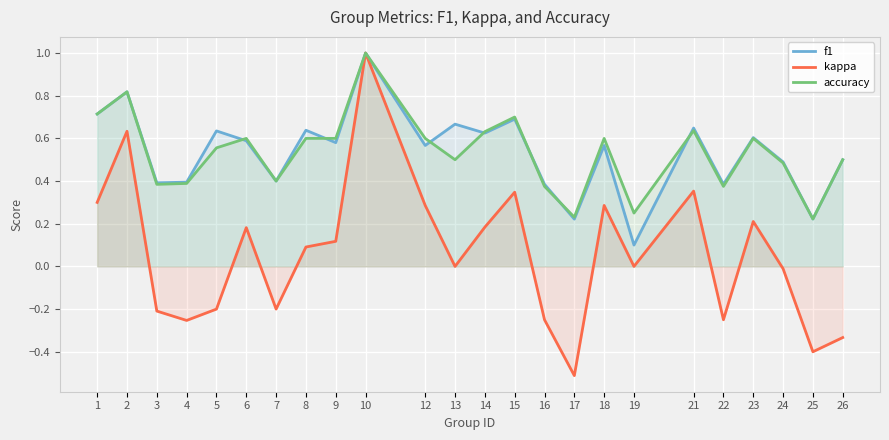

Which series has the largest total across all categories?

f1